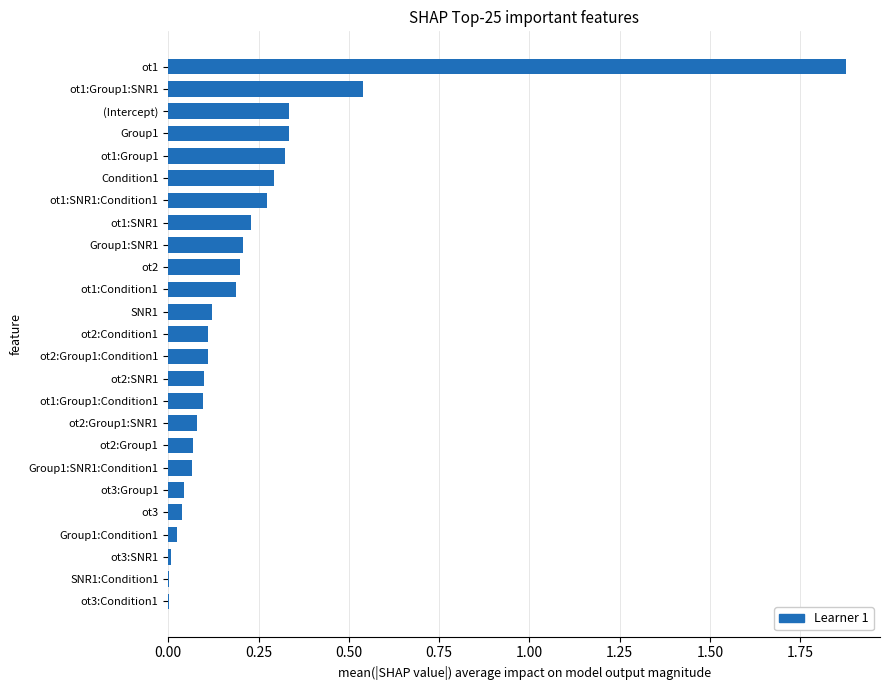

Is it true that the value at Group1:Condition1 is 0.0?

True